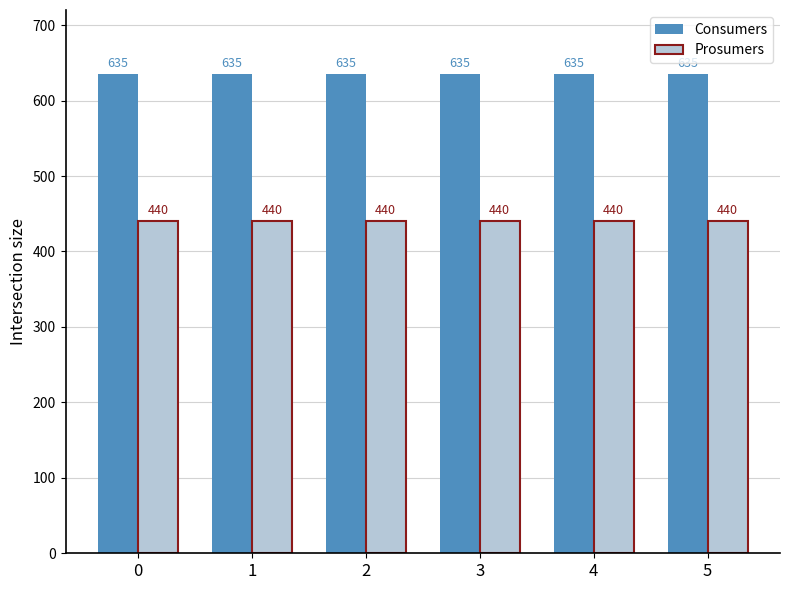

What are all the series names shown in the legend?

Consumers, Prosumers